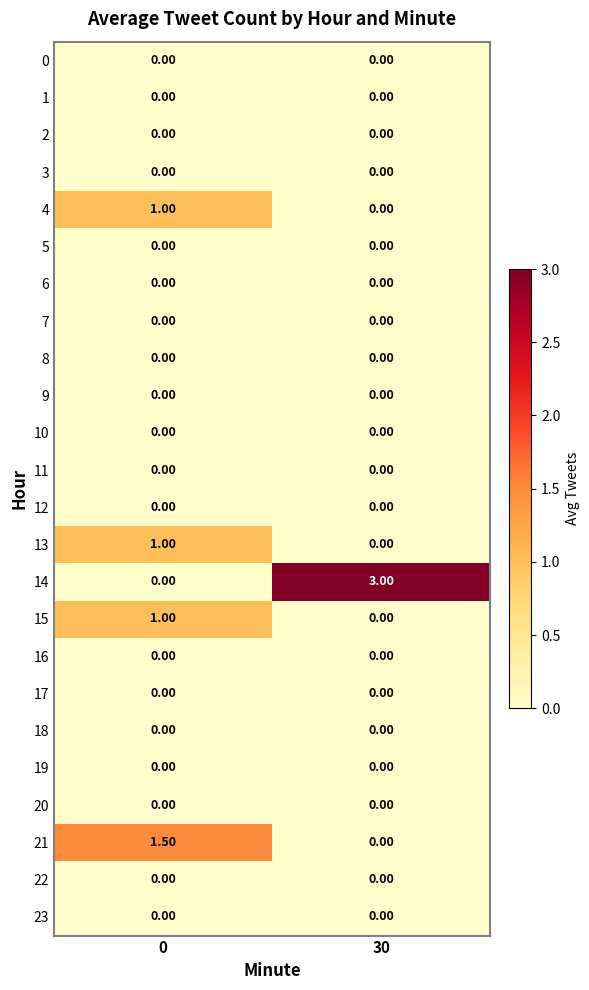

What is the spread (max minus min) of values at 0?

1.5